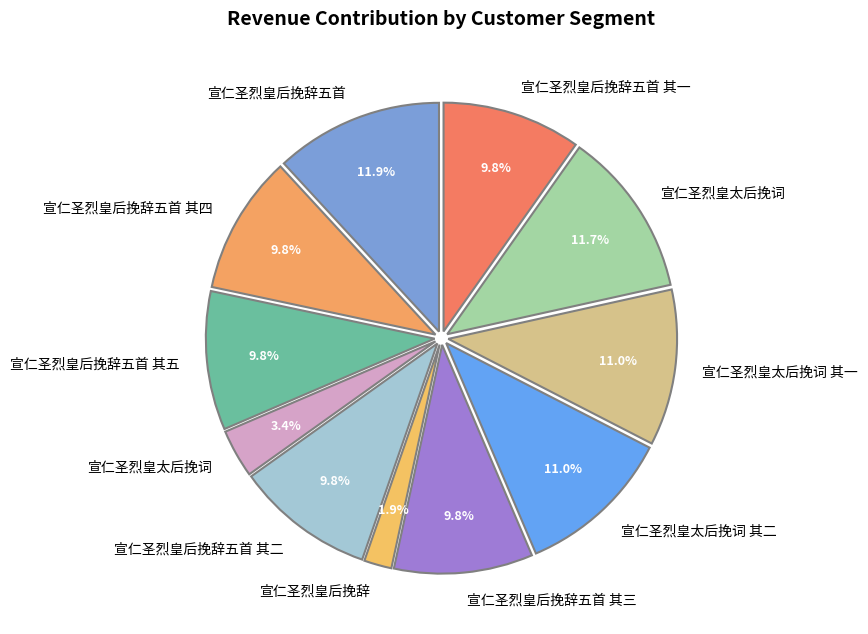

Does any single category account for the majority?

No